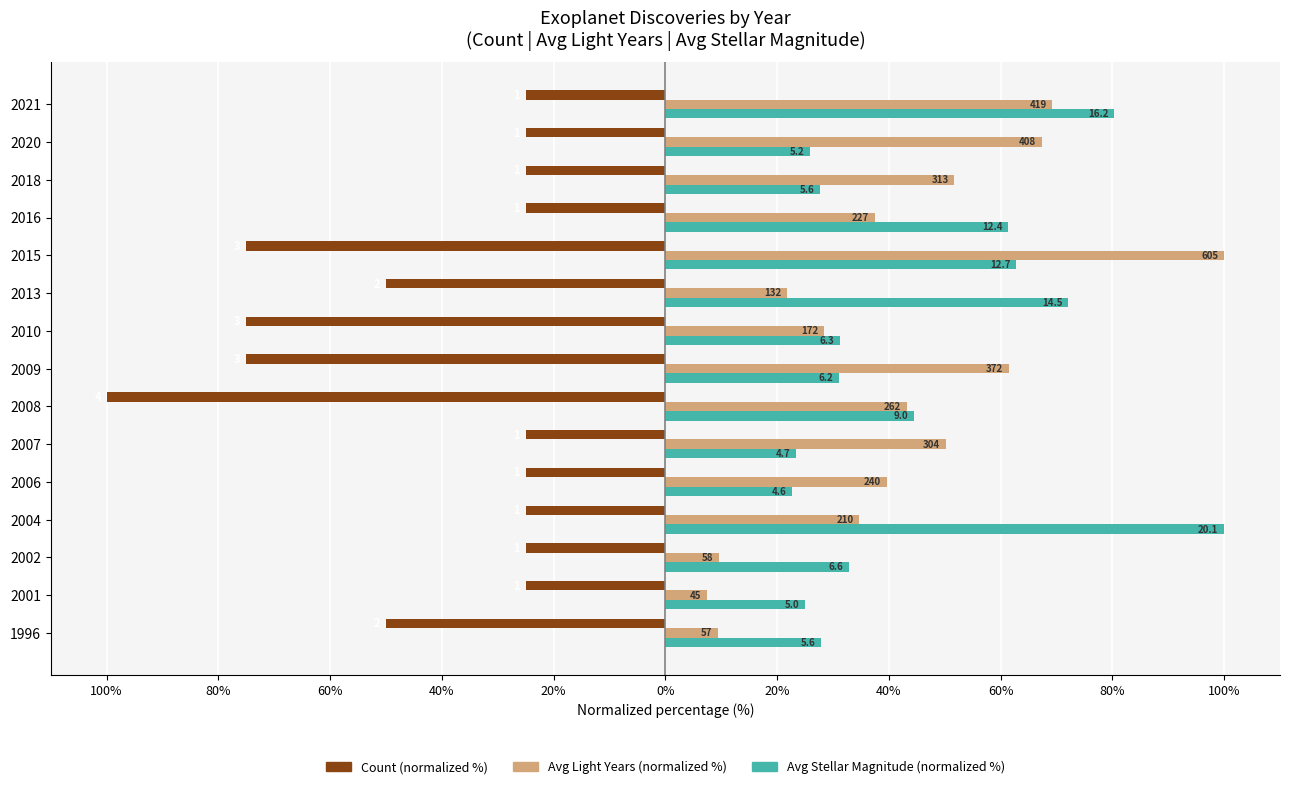

What are all the series names shown in the legend?

Count (normalized %), Avg Light Years (normalized %), Avg Stellar Magnitude (normalized %)